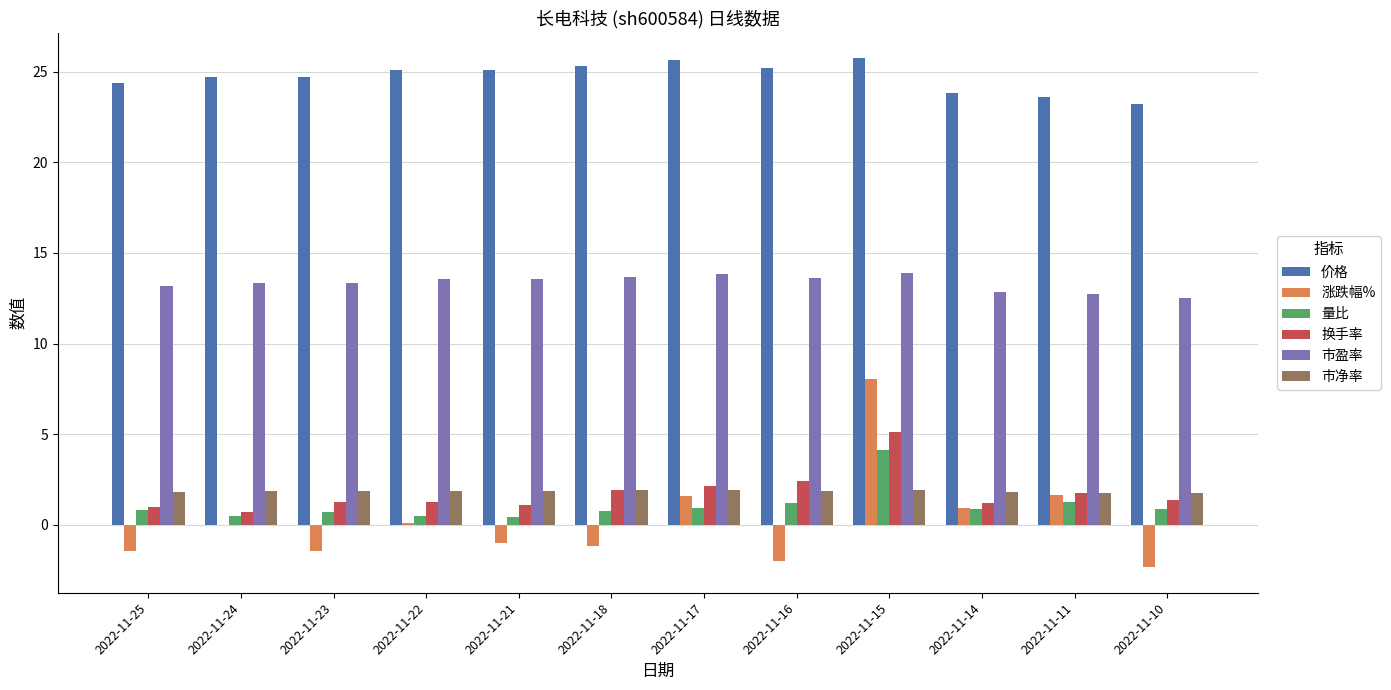

How many data points does each series have?

12